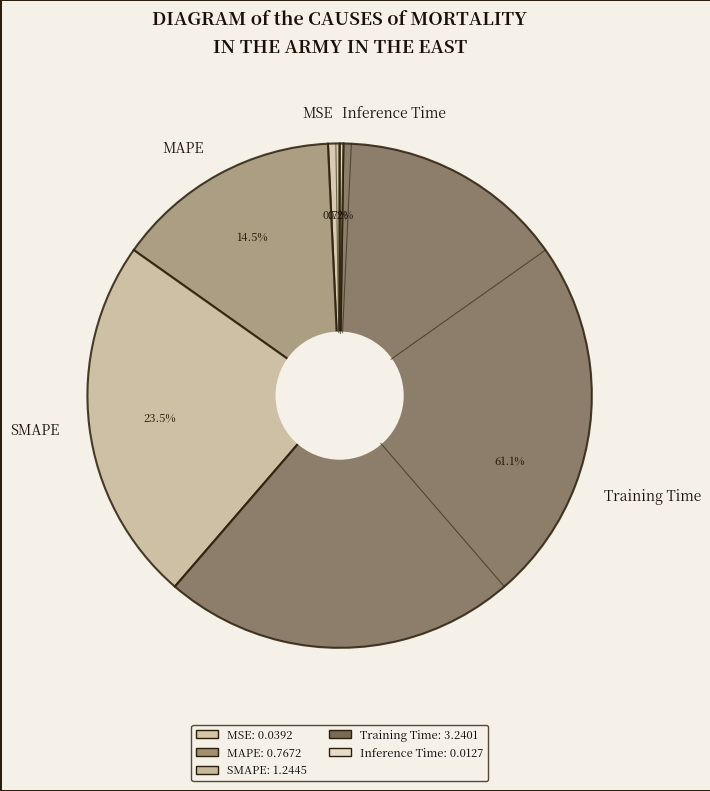

Does MSE represent more than half of the total?

No